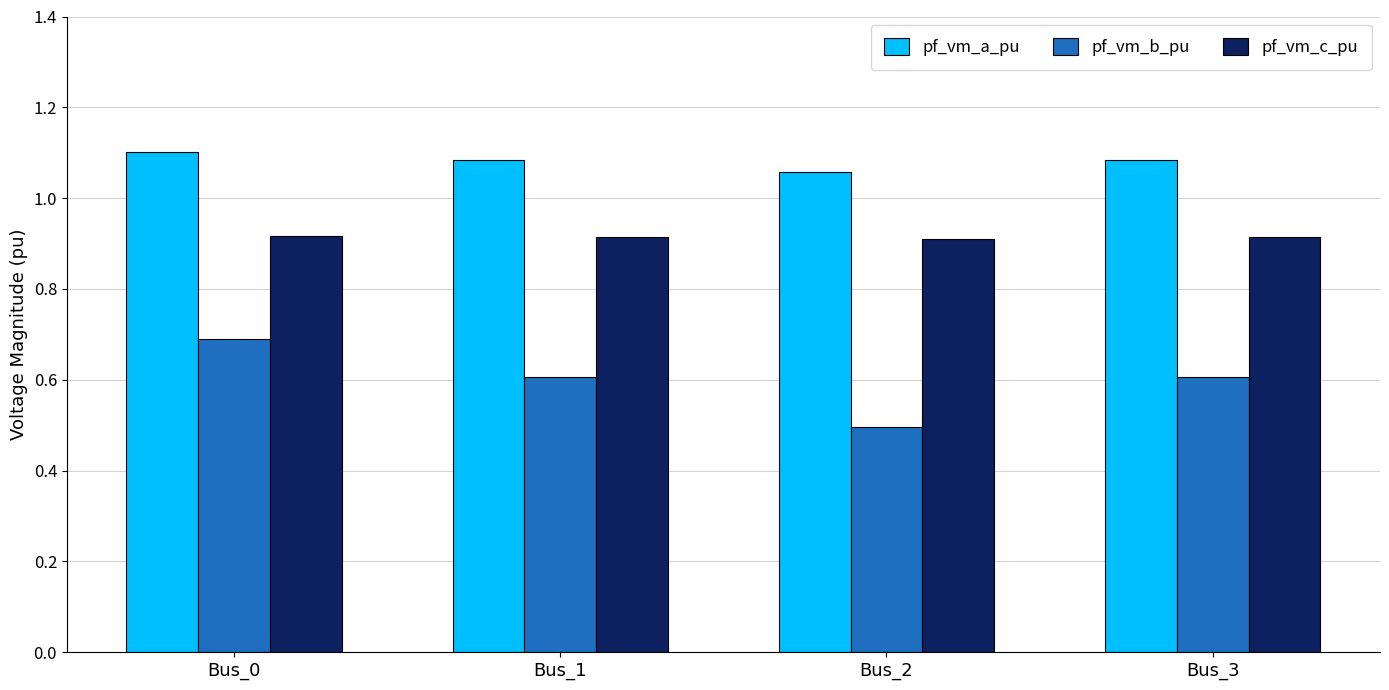

At which label is pf_vm_b_pu closest to 0?

Bus_2